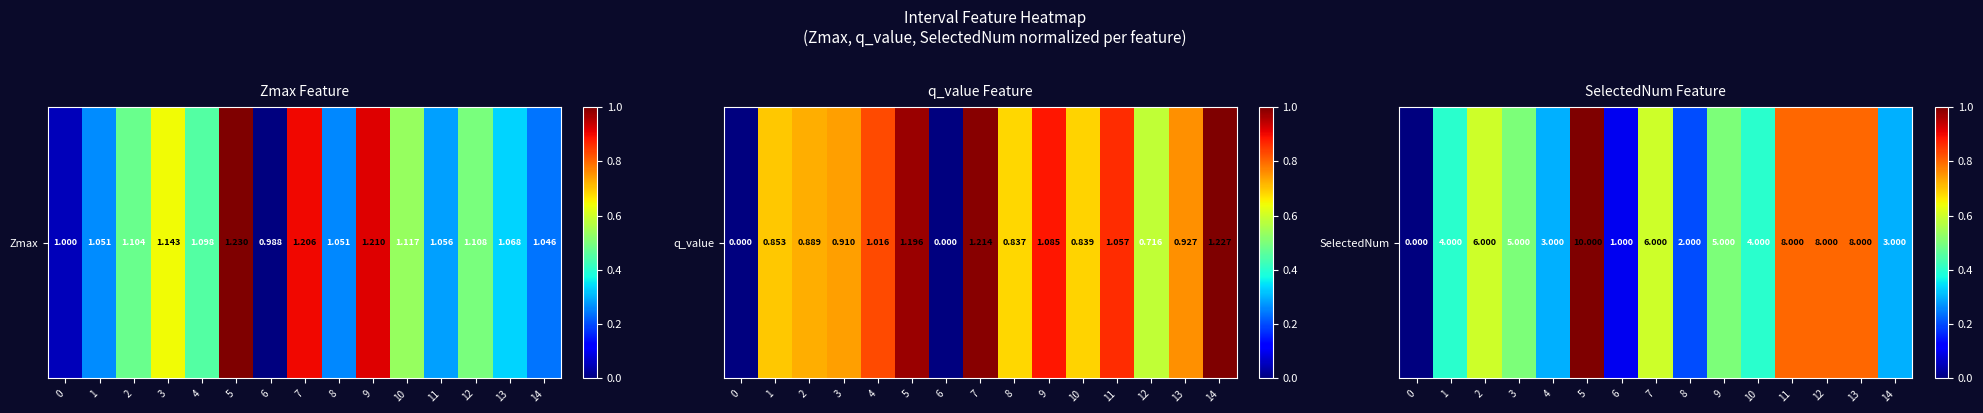

Read the value at 12.

0.8